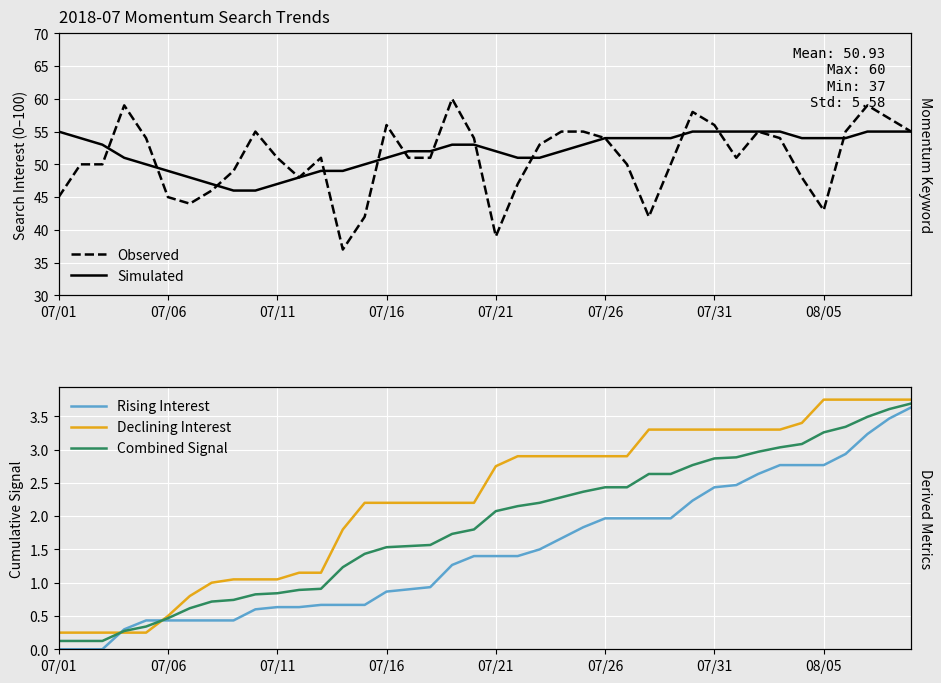

Reading left to right, transcribe all the data shown in this chart.

Observed: 45.0	50.0	50.0	59.0	54.0	45.0	44.0	46.0	49.0	55.0	51.0	48.0	51.0	37.0	42.0	56.0	51.0	51.0	60.0	54.0	39.0	47.0	53.0	55.0	55.0	54.0	50.0	42.0	50.0	58.0	56.0	51.0	55.0	54.0	48.0	43.0	55.0	59.0	57.0	55.0
Simulated: 55.0	54.0	53.0	51.0	50.0	49.0	48.0	47.0	46.0	46.0	47.0	48.0	49.0	49.0	50.0	51.0	52.0	52.0	53.0	53.0	52.0	51.0	51.0	52.0	53.0	54.0	54.0	54.0	54.0	55.0	55.0	55.0	55.0	55.0	54.0	54.0	54.0	55.0	55.0	55.0
Rising Interest: 0.0	0.0	0.0	0.3	0.4	0.4	0.4	0.4	0.4	0.6	0.6	0.6	0.7	0.7	0.7	0.9	0.9	0.9	1.3	1.4	1.4	1.4	1.5	1.7	1.8	2.0	2.0	2.0	2.0	2.2	2.4	2.5	2.6	2.8	2.8	2.8	2.9	3.2	3.5	3.6
Declining Interest: 0.2	0.2	0.2	0.2	0.2	0.5	0.8	1.0	1.1	1.1	1.1	1.1	1.1	1.8	2.2	2.2	2.2	2.2	2.2	2.2	2.8	2.9	2.9	2.9	2.9	2.9	2.9	3.3	3.3	3.3	3.3	3.3	3.3	3.3	3.4	3.8	3.8	3.8	3.8	3.8
Combined Signal: 0.1	0.1	0.1	0.3	0.3	0.5	0.6	0.7	0.7	0.8	0.8	0.9	0.9	1.2	1.4	1.5	1.6	1.6	1.7	1.8	2.1	2.1	2.2	2.3	2.4	2.4	2.4	2.6	2.6	2.8	2.9	2.9	3.0	3.0	3.1	3.3	3.3	3.5	3.6	3.7